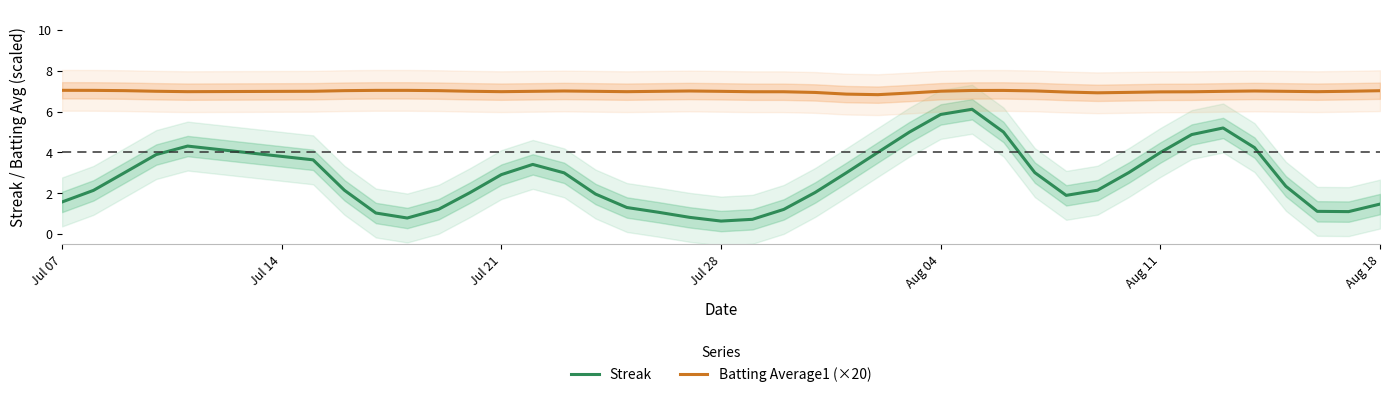

The Batting Average1 (×20) series shows 7.0 at Aug 04. True or false?

True